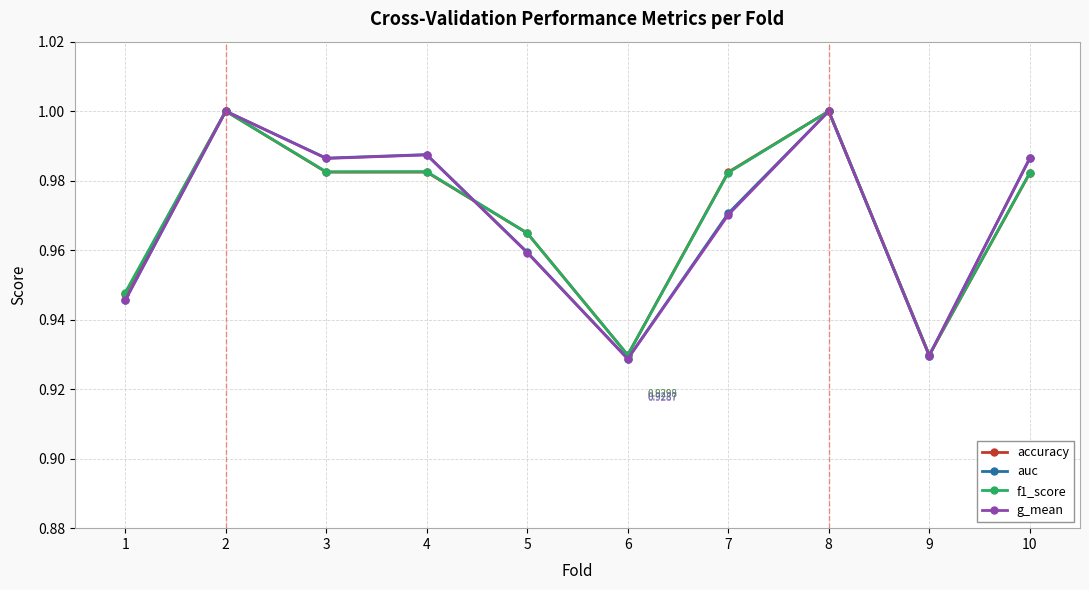

Which series ends up on top after the final intersection of auc and accuracy?

auc